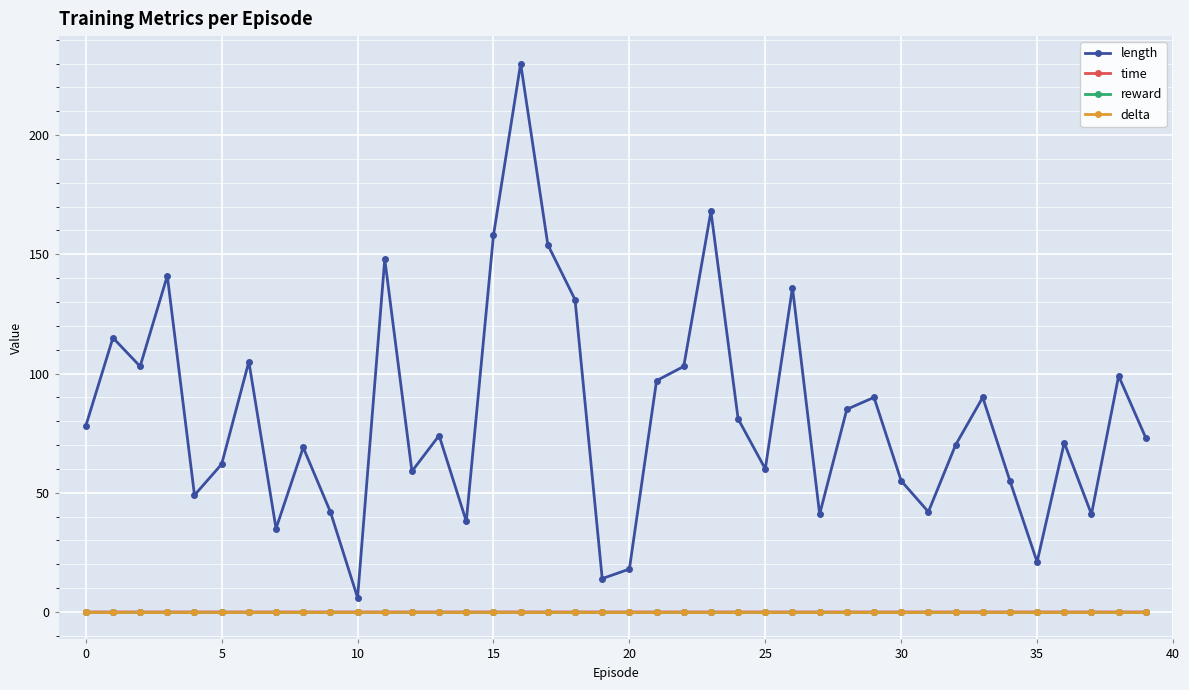

Is this an area chart (filled region under the line)?

No